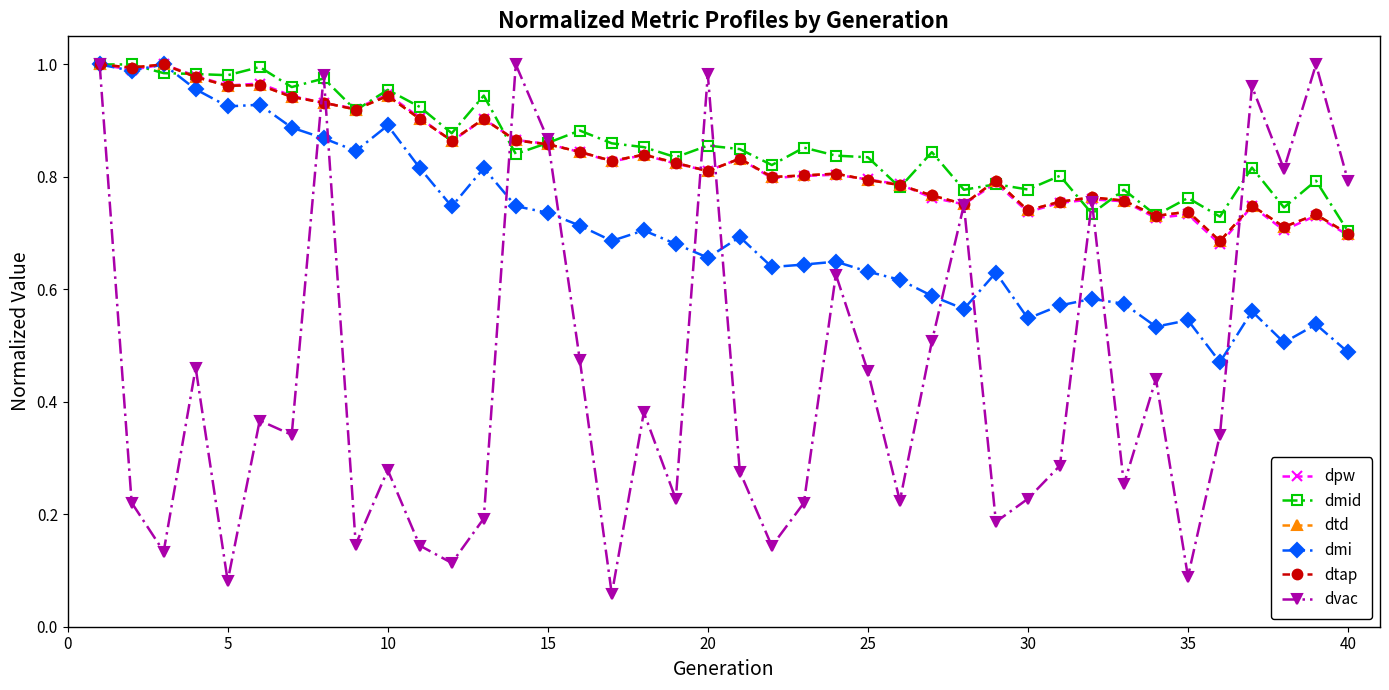

Does the chart have visible grid lines?

No